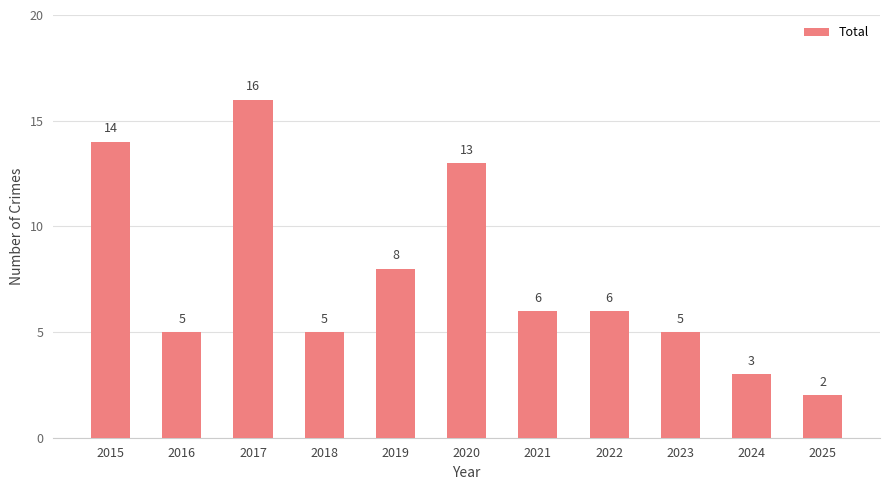

Does the chart contain any negative values?

No